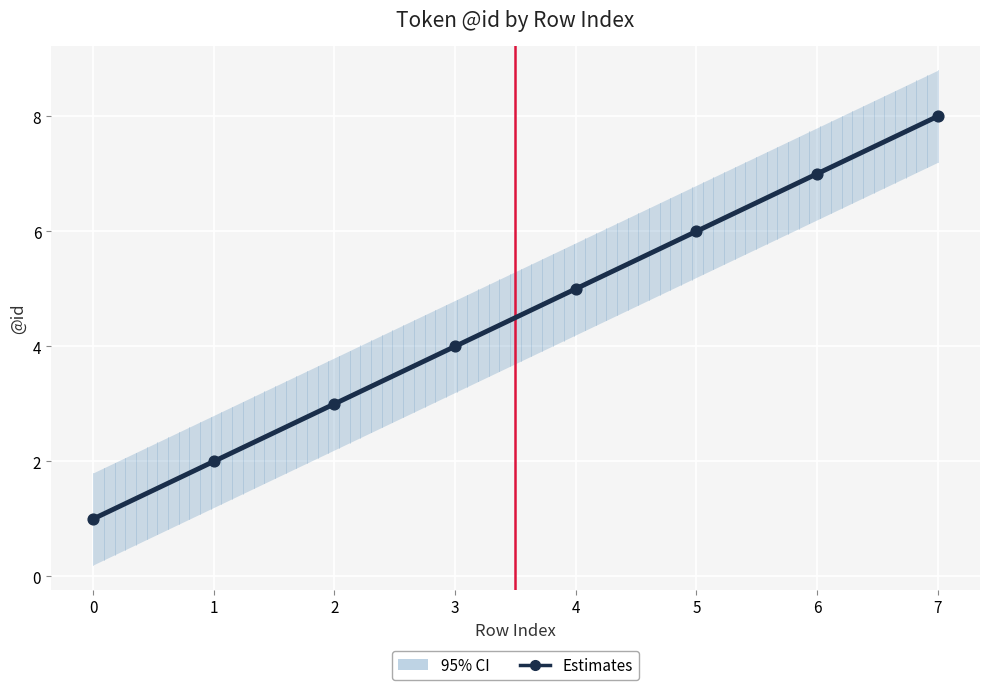

Between 5 and 0, which is larger?

5